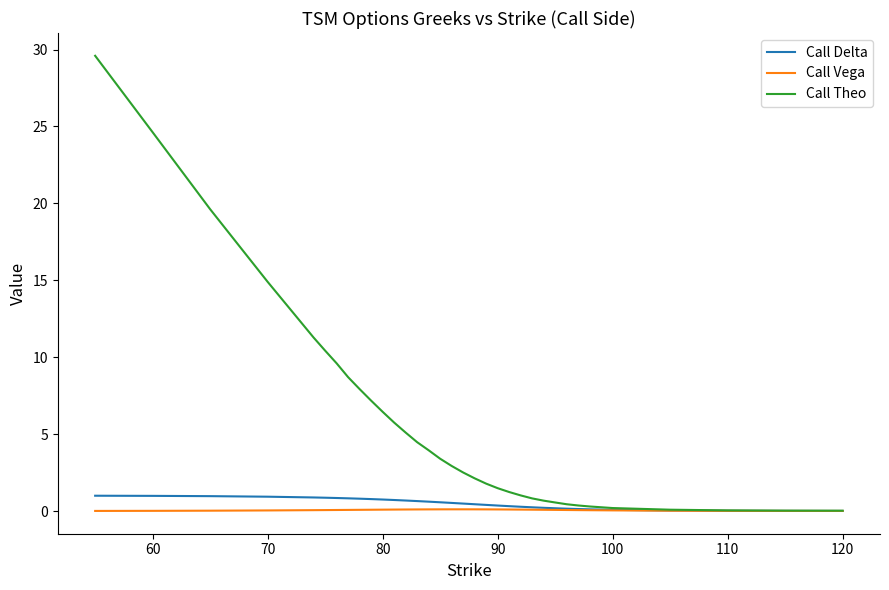

List the series in order of their peak value, highest first.

Call Theo, Call Delta, Call Vega